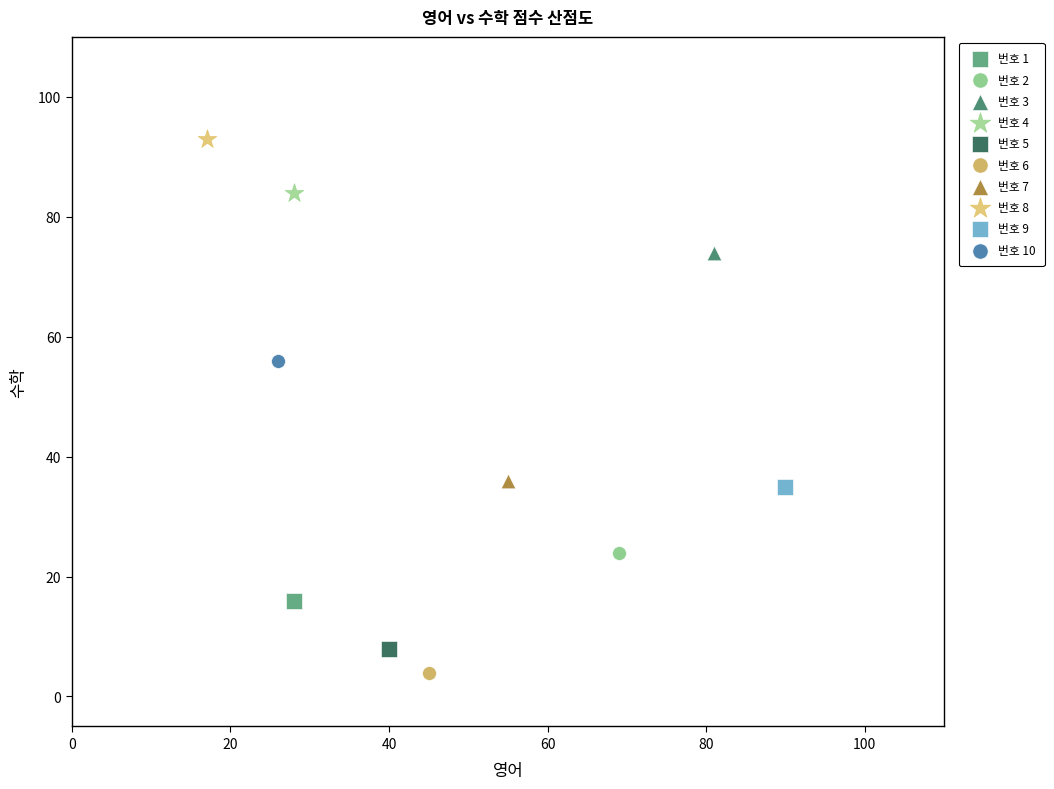

Which series contains the highest Y value?

번호 8